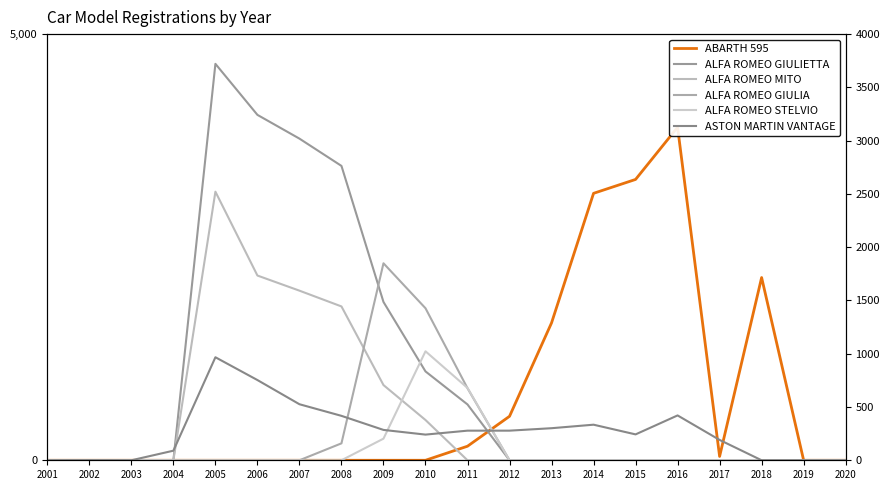

Where is the first local minimum for ABARTH 595?

2017